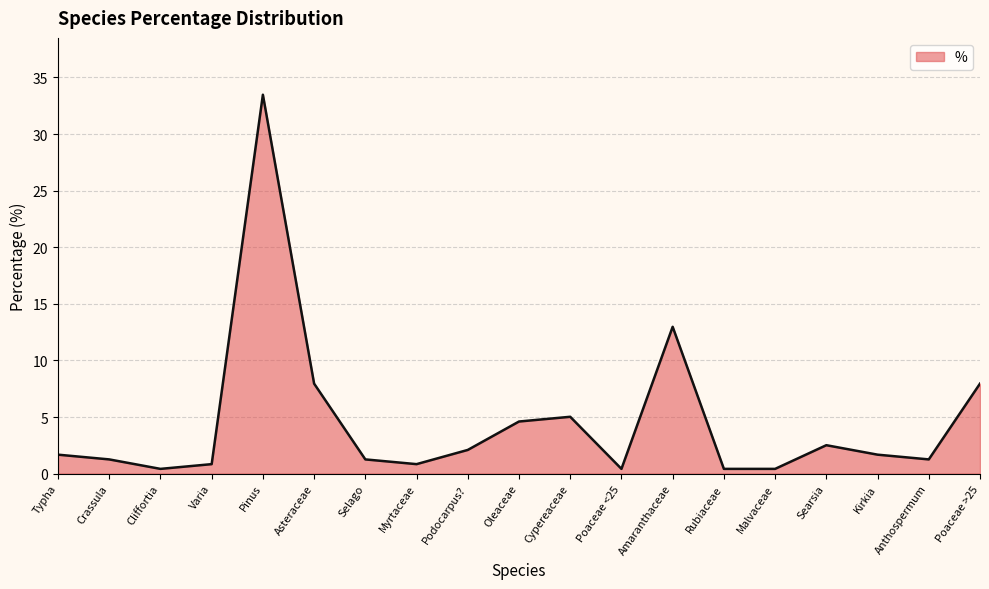

Reading left to right, transcribe all the data shown in this chart.

Typha=1.7	Crassula=1.3	Cliffortia=0.4	Varia=0.8	Pinus=33.5	Asteraceae=7.9	Selago=1.3	Myrtaceae=0.8	Podocarpus?=2.1	Oleaceae=4.6	Cypereaceae=5.0	Poaceae <25=0.4	Amaranthaceae=13.0	Rubiaceae=0.4	Malvaceae=0.4	Searsia=2.5	Kirkia=1.7	Anthospermum=1.3	Poaceae >25=7.9